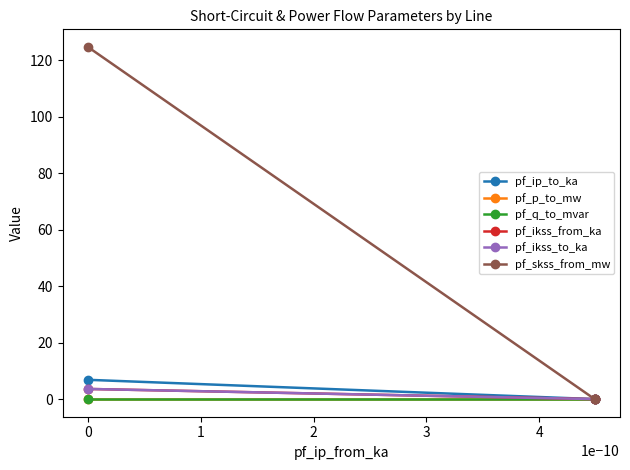

How many values in pf_p_to_mw are above zero?

2